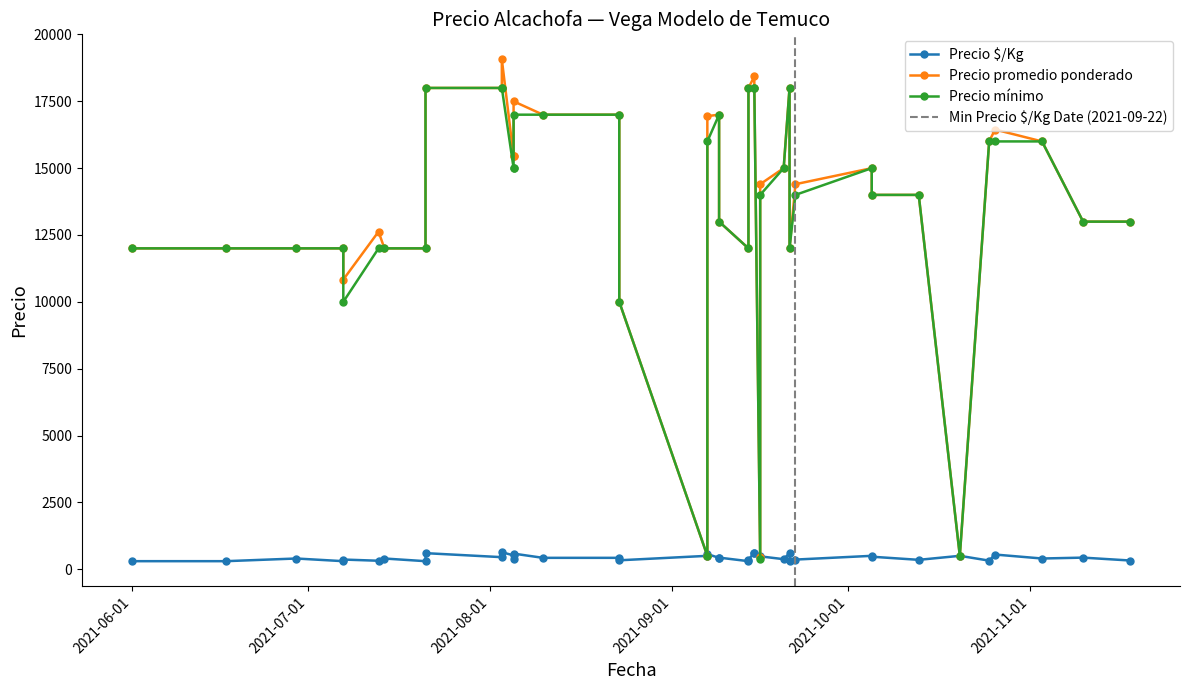

What is the total value across all series at 2021-10-20?

1500